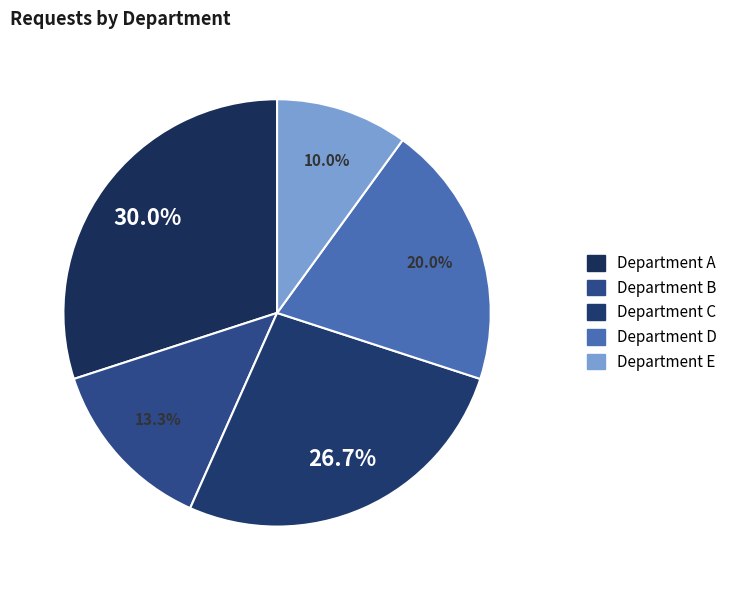

How many segments does this pie chart have?

5